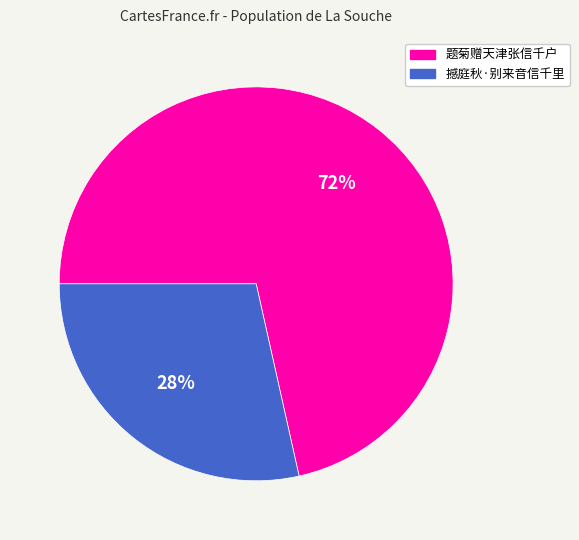

Count the number of slices in the pie.

2